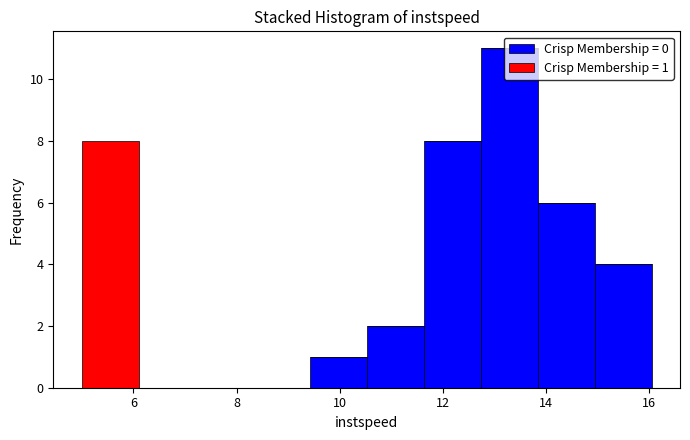

Which range on the x-axis has the tallest stacked bar (by total height)?

12.8 to 13.8